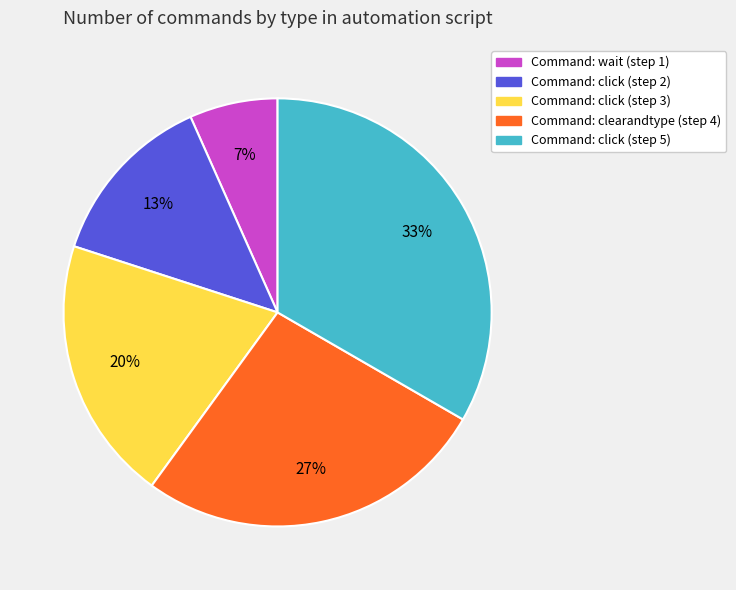

Does Command: wait (step 1) account for over 50% of the chart?

No